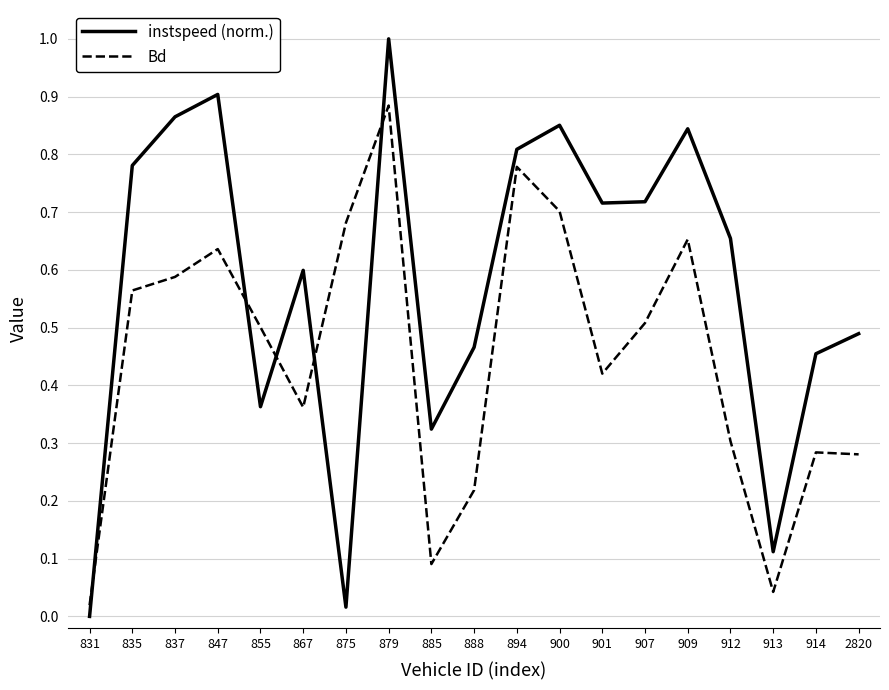

True or false: Bd and instspeed (norm.) intersect in this chart.

True